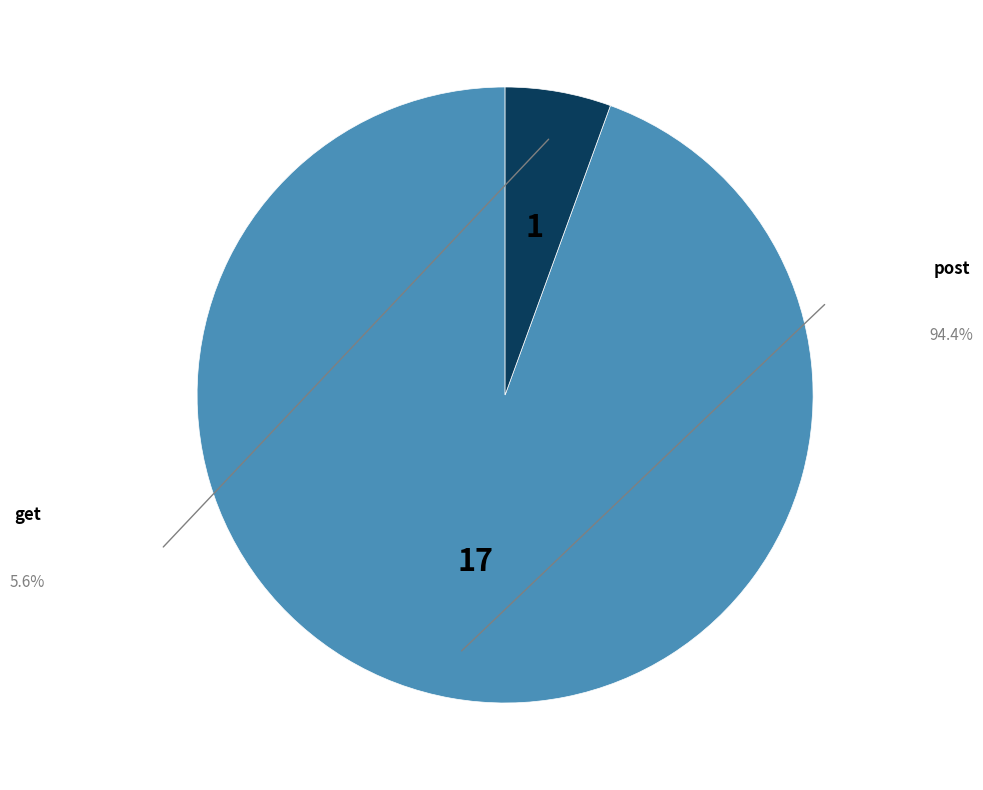

What is the smallest slice in the pie chart?

get